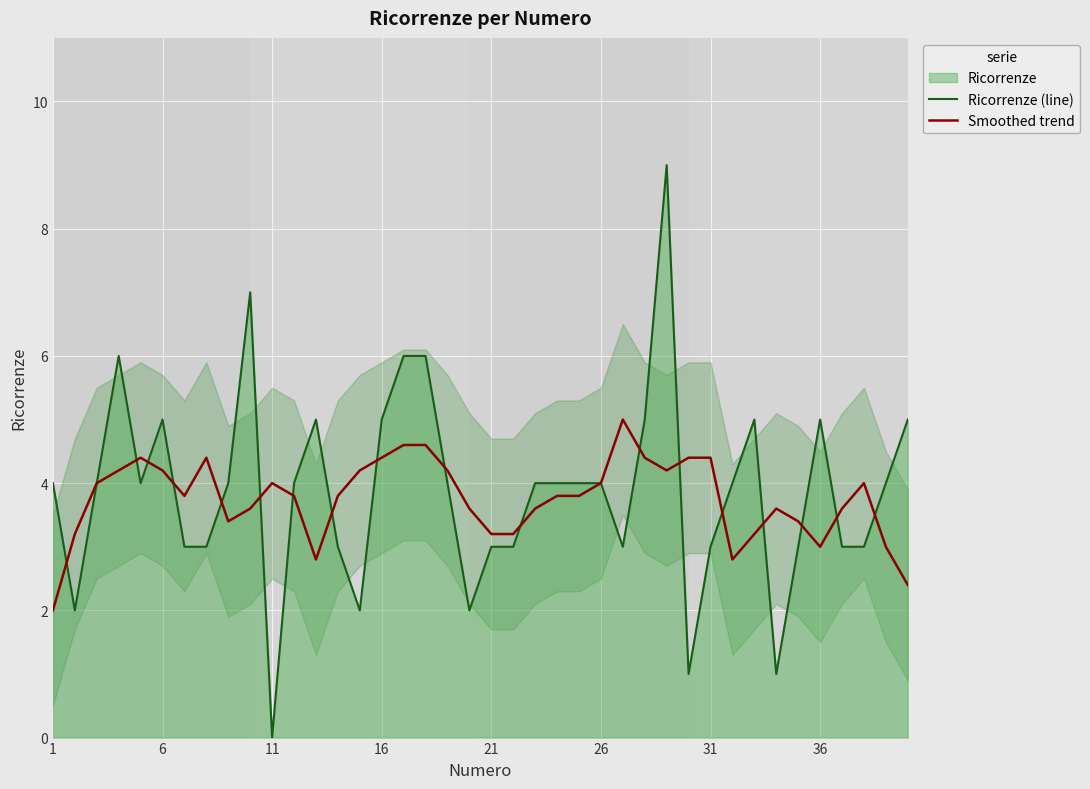

What is the maximum value for Ricorrenze (line)?

9.0